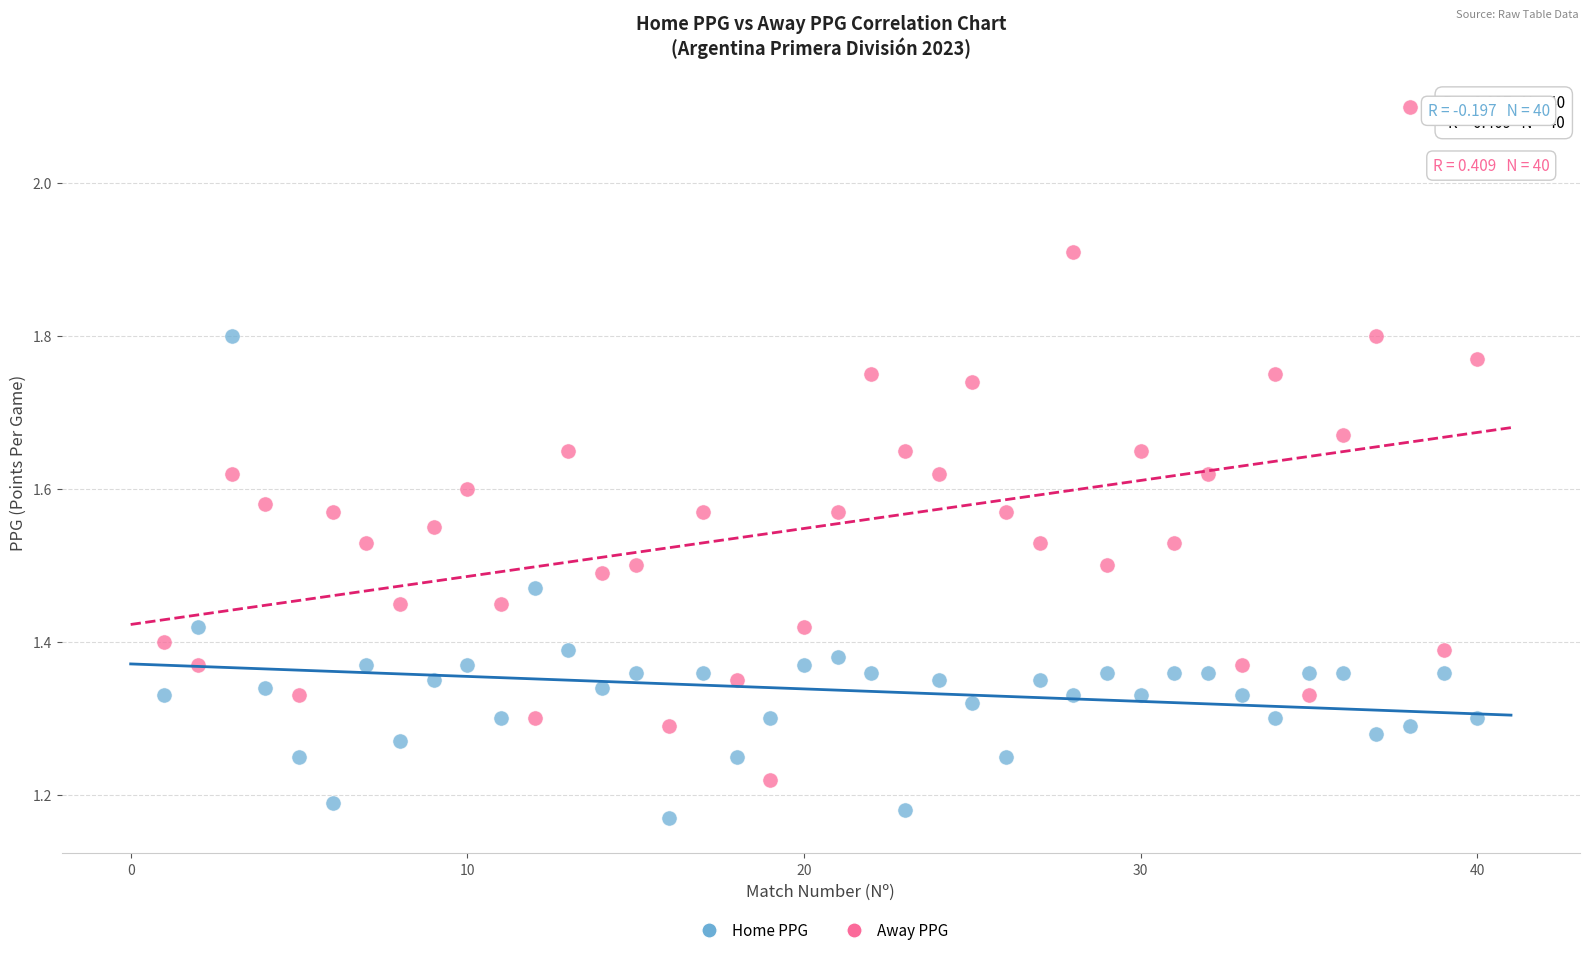

Which series contains the highest Y value?

Away PPG